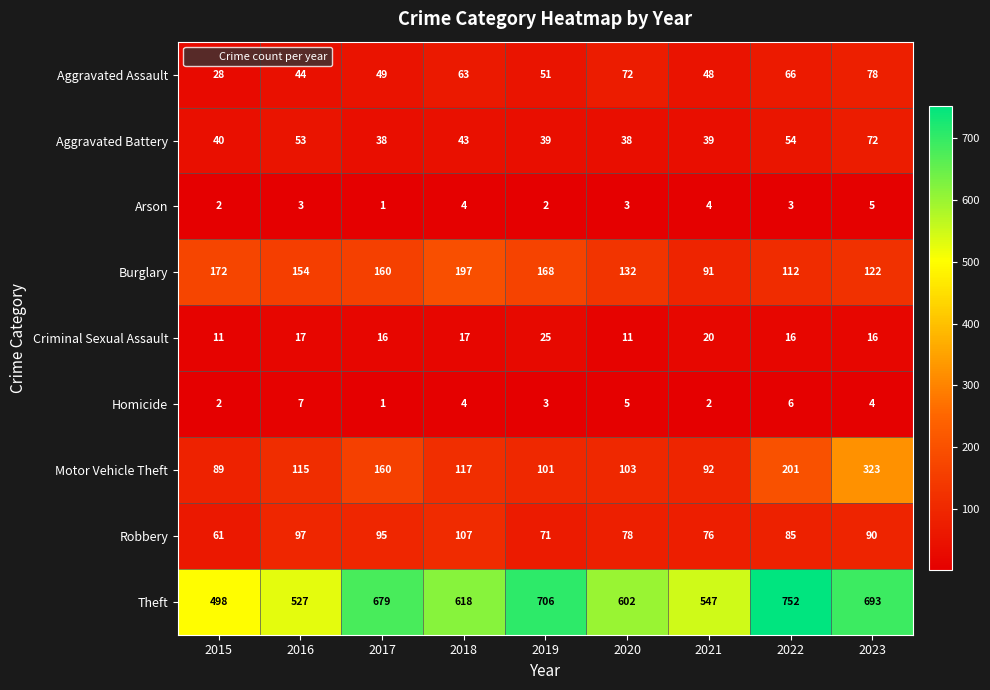

The Robbery series shows 85 at 2022. True or false?

True